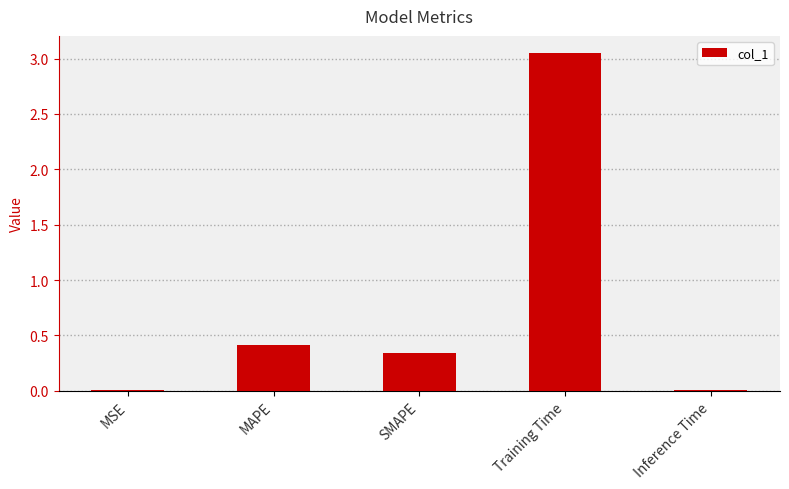

What is the sum of all values?

3.8